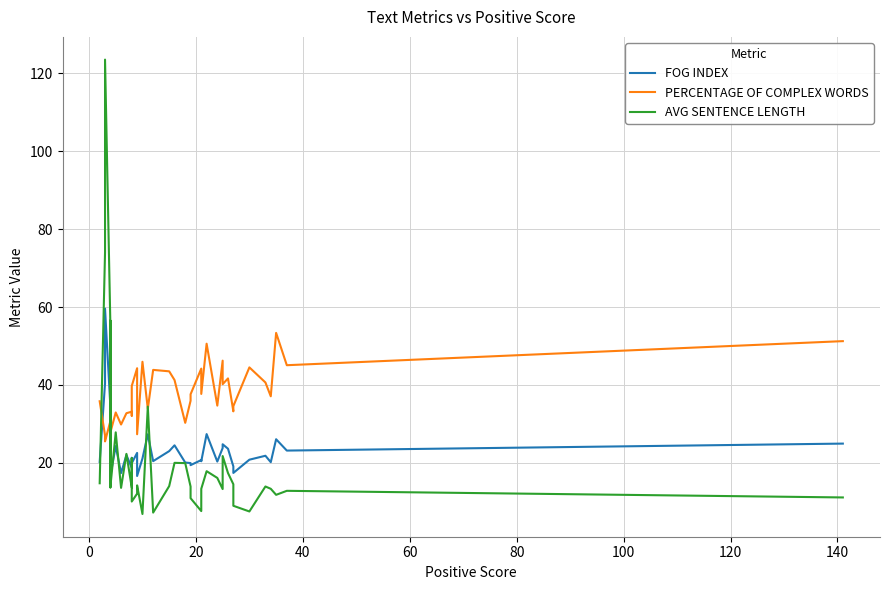

Does the chart display data point markers on the line(s)?

No